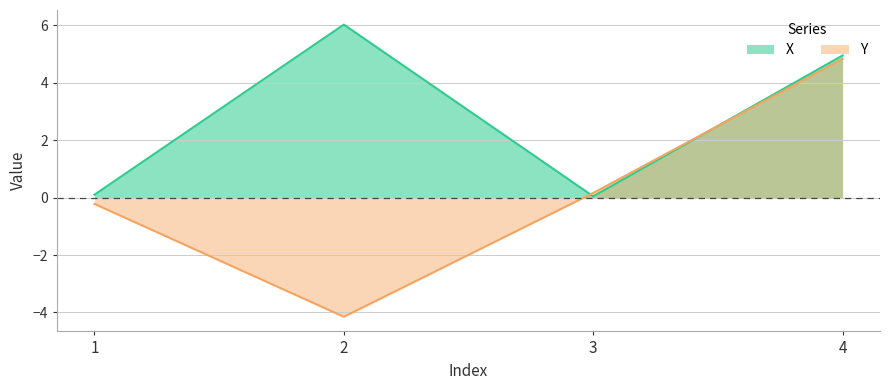

Reading left to right, transcribe all the data shown in this chart.

X: 0.1	6.0	0.0	5.0
Y: -0.2	-4.2	0.2	4.8